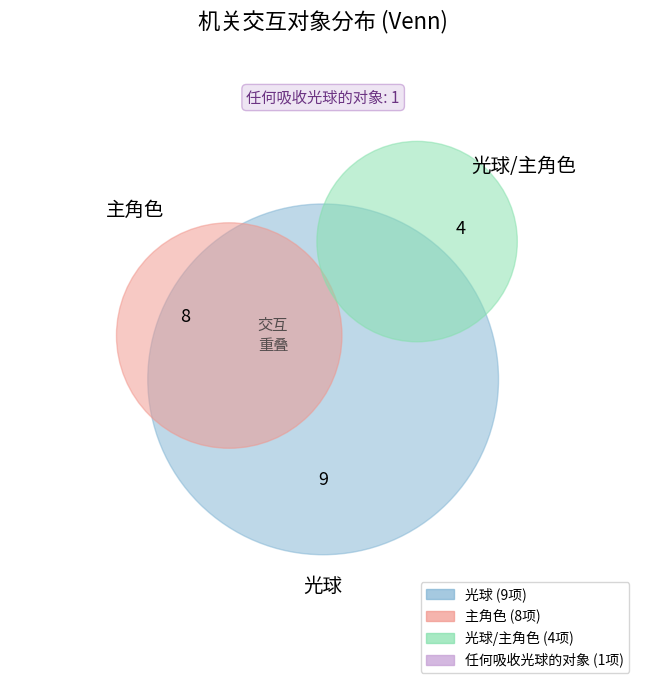

What percentage is the 主角色 slice, to the nearest percent?

36%